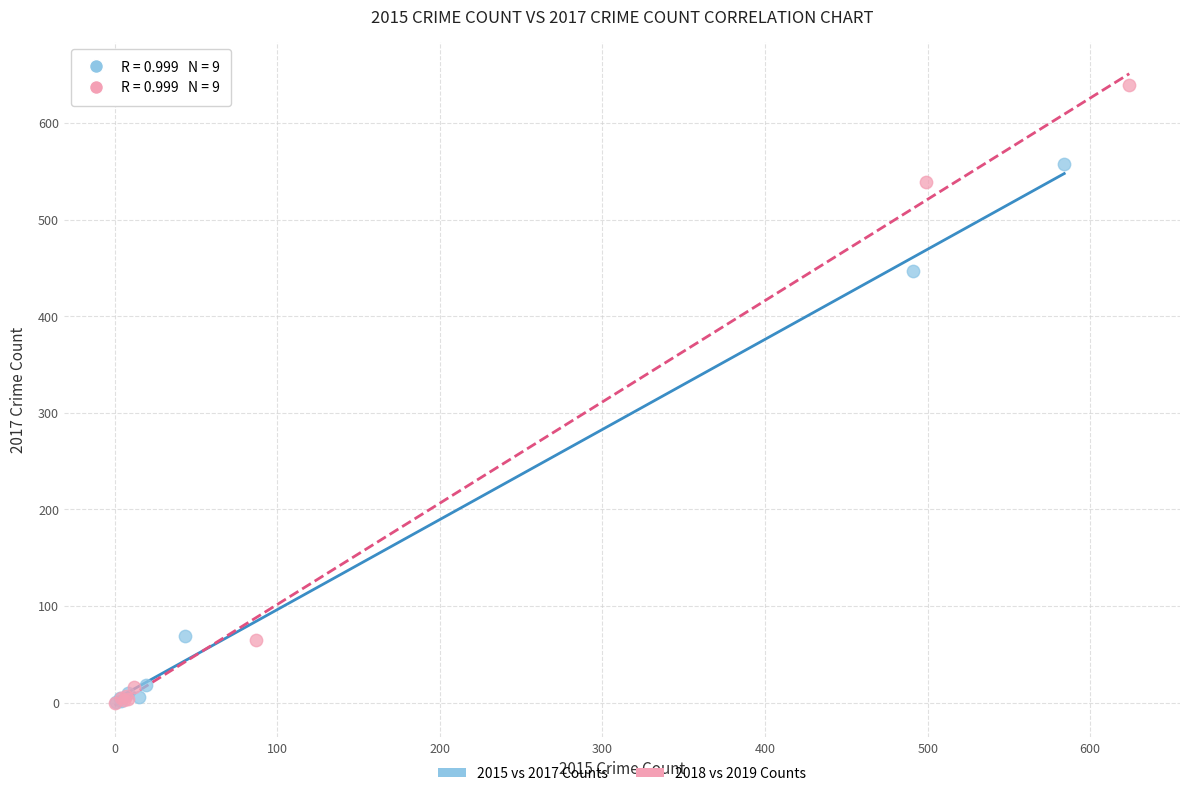

Which series has the widest spread of Y values?

2018 vs 2019 Counts